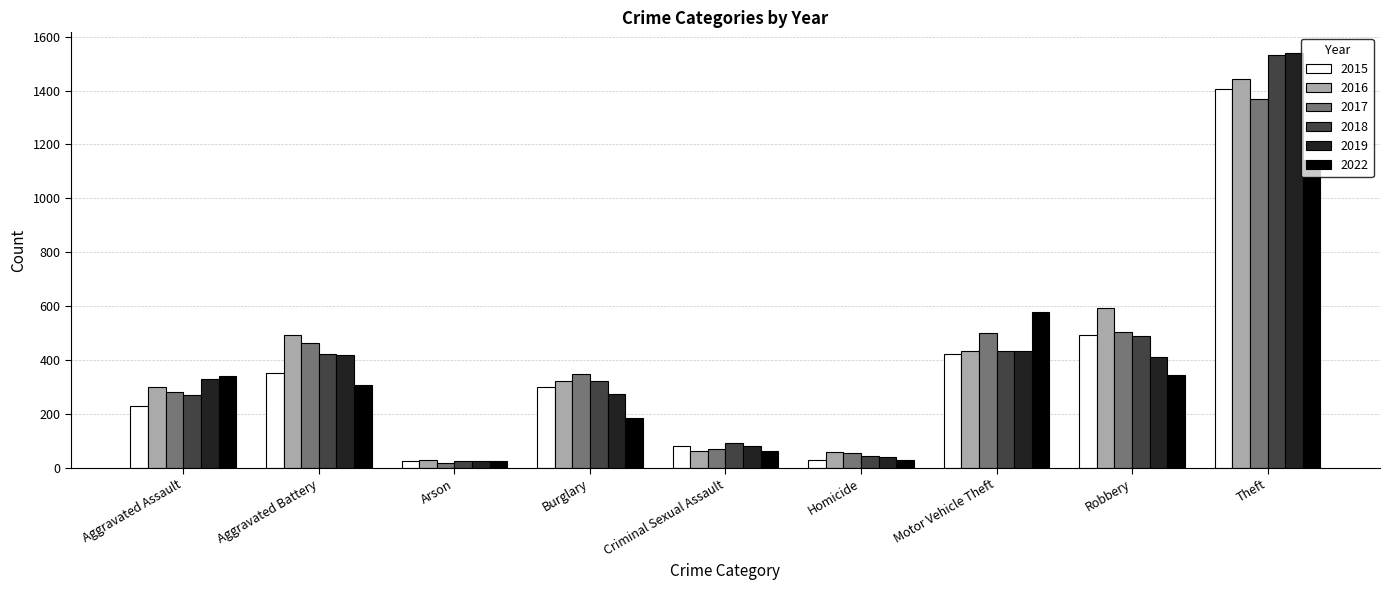

What is the spread (max minus min) of values at Theft?

398